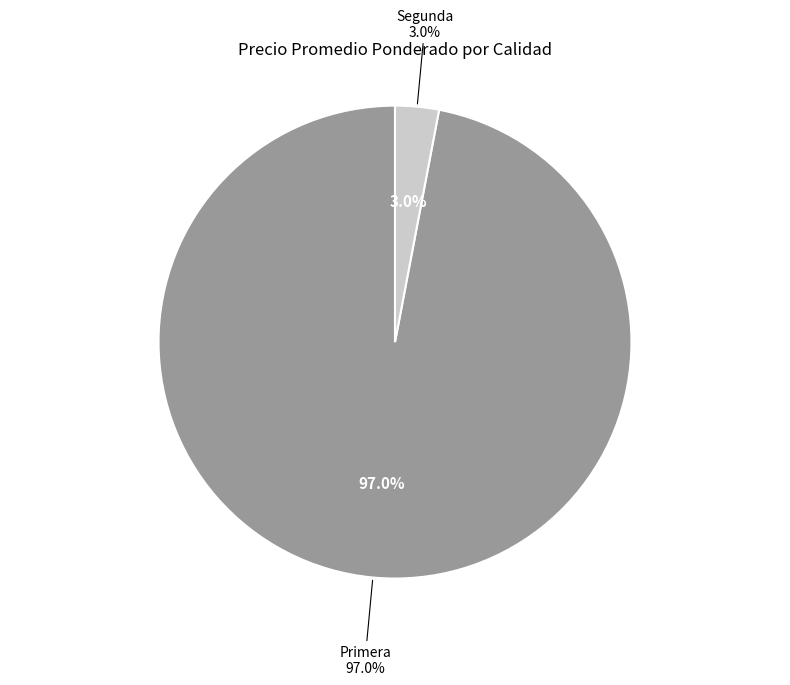

What portion of the pie excludes 33?

97.0%